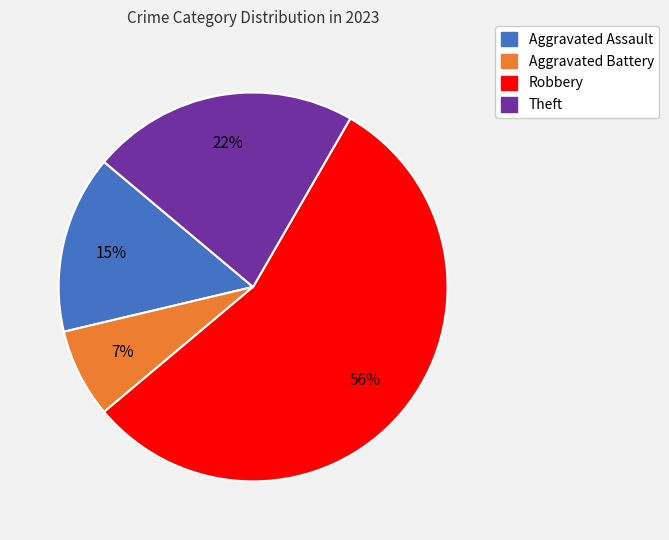

To the nearest percent, what portion does Theft represent?

22%